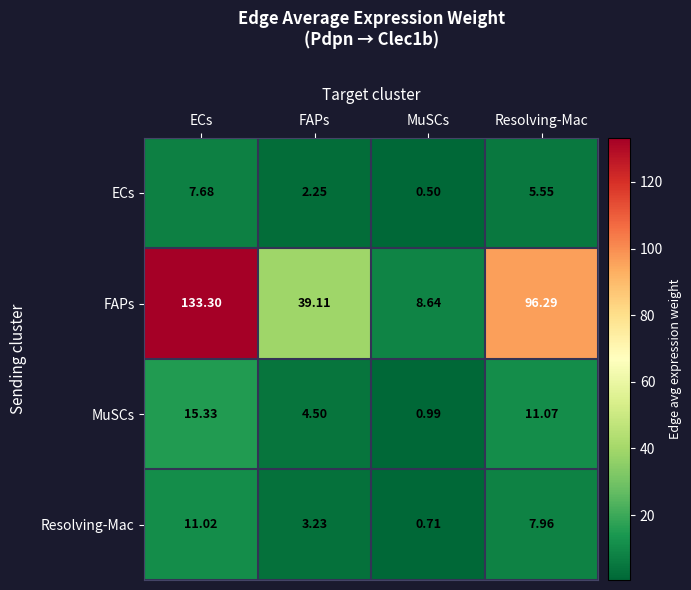

What is the maximum value shown in the chart?

133.3